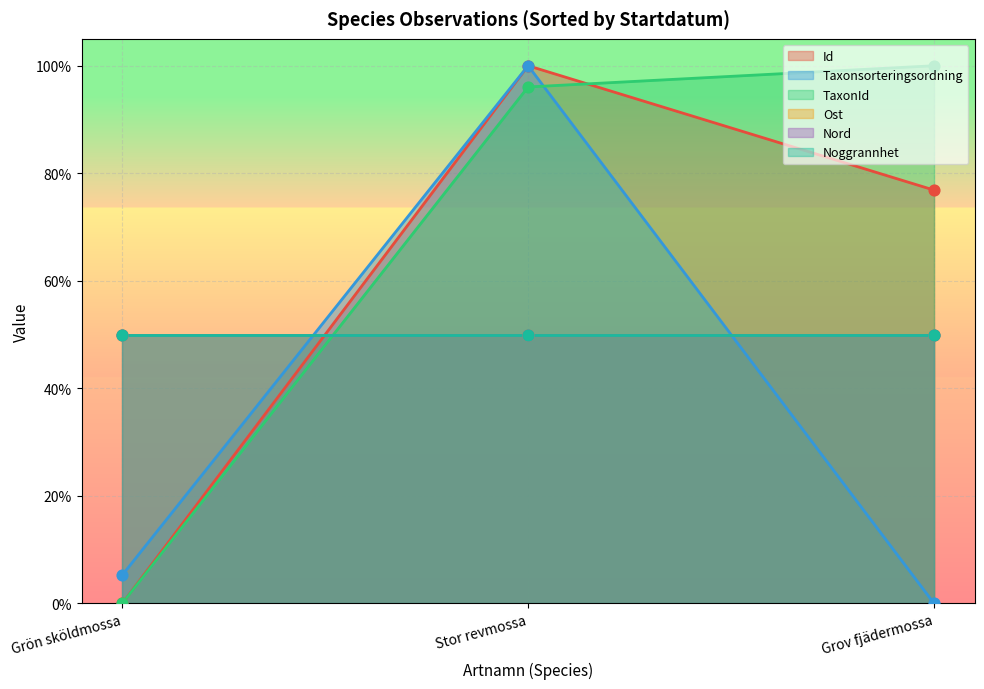

At which category is the sum across all series the highest?

Stor revmossa